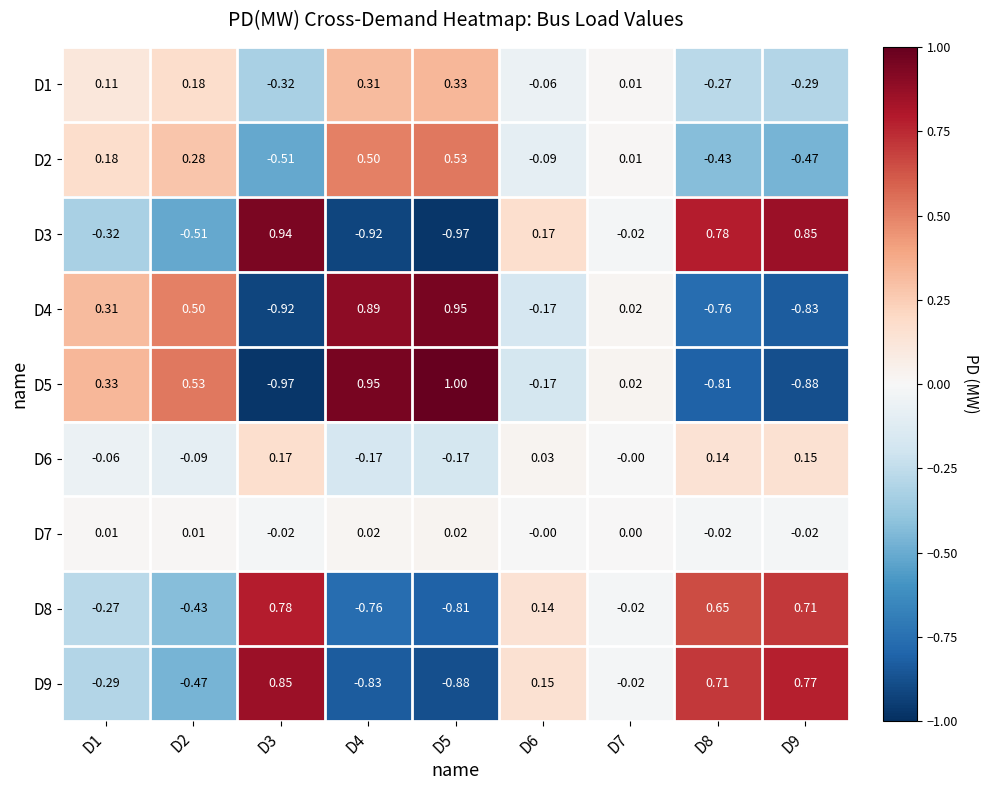

Which series has the widest spread of values?

D5